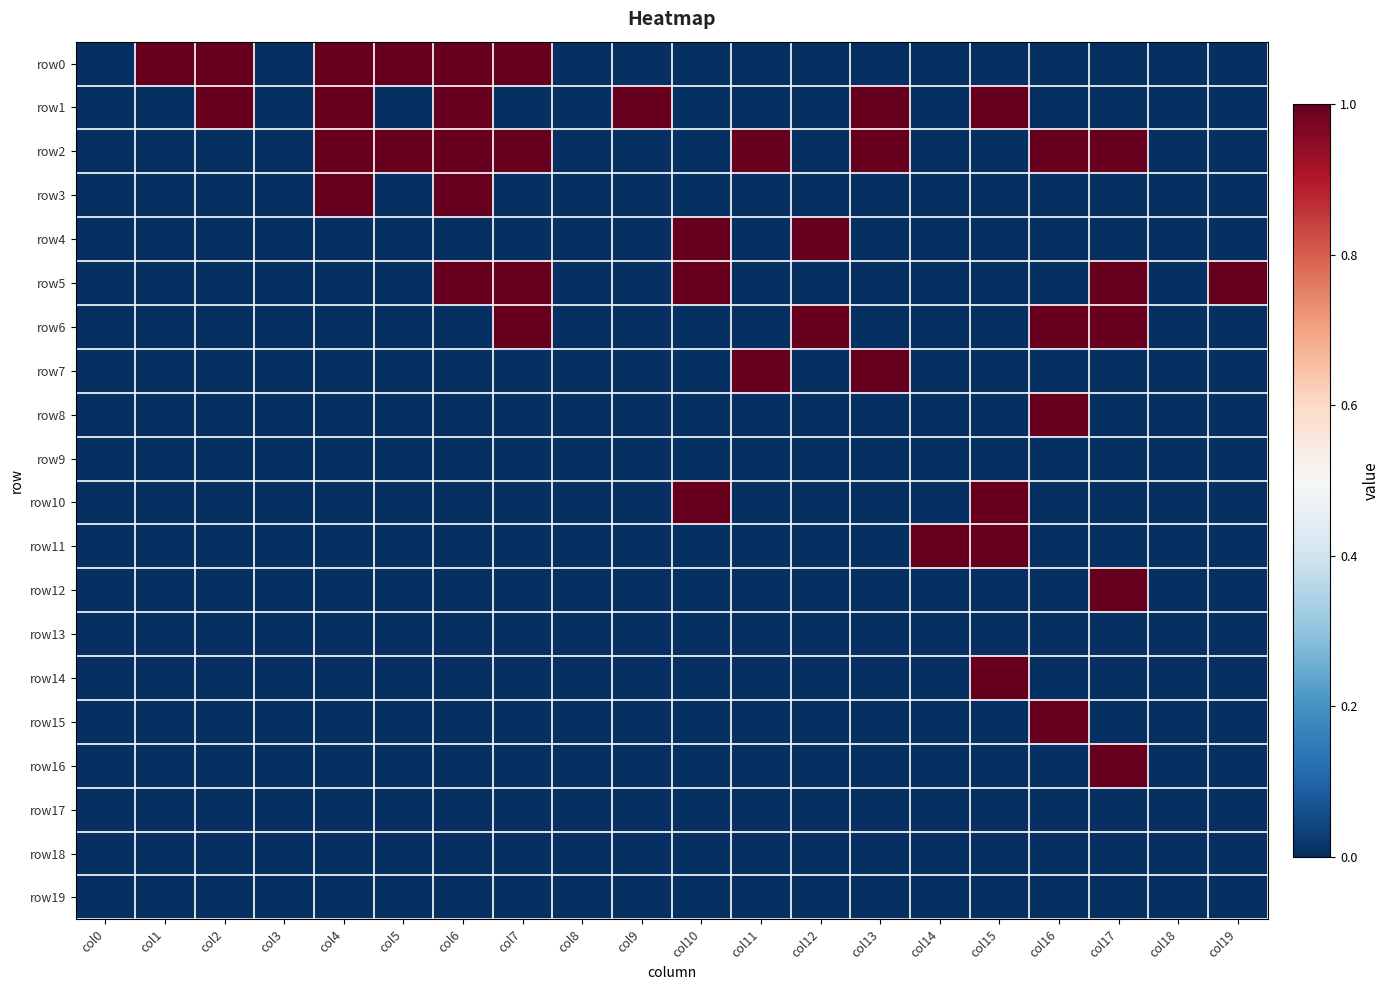

Reading right to left, transcribe all the data shown in this chart.

row0: col19=0	col18=0	col17=0	col16=0	col15=0	col14=0	col13=0	col12=0	col11=0	col10=0	col9=0	col8=0	col7=1	col6=1	col5=1	col4=1	col3=0	col2=1	col1=1	col0=0
row1: col19=0	col18=0	col17=0	col16=0	col15=1	col14=0	col13=1	col12=0	col11=0	col10=0	col9=1	col8=0	col7=0	col6=1	col5=0	col4=1	col3=0	col2=1	col1=0	col0=0
row2: col19=0	col18=0	col17=1	col16=1	col15=0	col14=0	col13=1	col12=0	col11=1	col10=0	col9=0	col8=0	col7=1	col6=1	col5=1	col4=1	col3=0	col2=0	col1=0	col0=0
row3: col19=0	col18=0	col17=0	col16=0	col15=0	col14=0	col13=0	col12=0	col11=0	col10=0	col9=0	col8=0	col7=0	col6=1	col5=0	col4=1	col3=0	col2=0	col1=0	col0=0
row4: col19=0	col18=0	col17=0	col16=0	col15=0	col14=0	col13=0	col12=1	col11=0	col10=1	col9=0	col8=0	col7=0	col6=0	col5=0	col4=0	col3=0	col2=0	col1=0	col0=0
row5: col19=1	col18=0	col17=1	col16=0	col15=0	col14=0	col13=0	col12=0	col11=0	col10=1	col9=0	col8=0	col7=1	col6=1	col5=0	col4=0	col3=0	col2=0	col1=0	col0=0
row6: col19=0	col18=0	col17=1	col16=1	col15=0	col14=0	col13=0	col12=1	col11=0	col10=0	col9=0	col8=0	col7=1	col6=0	col5=0	col4=0	col3=0	col2=0	col1=0	col0=0
row7: col19=0	col18=0	col17=0	col16=0	col15=0	col14=0	col13=1	col12=0	col11=1	col10=0	col9=0	col8=0	col7=0	col6=0	col5=0	col4=0	col3=0	col2=0	col1=0	col0=0
row8: col19=0	col18=0	col17=0	col16=1	col15=0	col14=0	col13=0	col12=0	col11=0	col10=0	col9=0	col8=0	col7=0	col6=0	col5=0	col4=0	col3=0	col2=0	col1=0	col0=0
row9: col19=0	col18=0	col17=0	col16=0	col15=0	col14=0	col13=0	col12=0	col11=0	col10=0	col9=0	col8=0	col7=0	col6=0	col5=0	col4=0	col3=0	col2=0	col1=0	col0=0
row10: col19=0	col18=0	col17=0	col16=0	col15=1	col14=0	col13=0	col12=0	col11=0	col10=1	col9=0	col8=0	col7=0	col6=0	col5=0	col4=0	col3=0	col2=0	col1=0	col0=0
row11: col19=0	col18=0	col17=0	col16=0	col15=1	col14=1	col13=0	col12=0	col11=0	col10=0	col9=0	col8=0	col7=0	col6=0	col5=0	col4=0	col3=0	col2=0	col1=0	col0=0
row12: col19=0	col18=0	col17=1	col16=0	col15=0	col14=0	col13=0	col12=0	col11=0	col10=0	col9=0	col8=0	col7=0	col6=0	col5=0	col4=0	col3=0	col2=0	col1=0	col0=0
row13: col19=0	col18=0	col17=0	col16=0	col15=0	col14=0	col13=0	col12=0	col11=0	col10=0	col9=0	col8=0	col7=0	col6=0	col5=0	col4=0	col3=0	col2=0	col1=0	col0=0
row14: col19=0	col18=0	col17=0	col16=0	col15=1	col14=0	col13=0	col12=0	col11=0	col10=0	col9=0	col8=0	col7=0	col6=0	col5=0	col4=0	col3=0	col2=0	col1=0	col0=0
row15: col19=0	col18=0	col17=0	col16=1	col15=0	col14=0	col13=0	col12=0	col11=0	col10=0	col9=0	col8=0	col7=0	col6=0	col5=0	col4=0	col3=0	col2=0	col1=0	col0=0
row16: col19=0	col18=0	col17=1	col16=0	col15=0	col14=0	col13=0	col12=0	col11=0	col10=0	col9=0	col8=0	col7=0	col6=0	col5=0	col4=0	col3=0	col2=0	col1=0	col0=0
row17: col19=0	col18=0	col17=0	col16=0	col15=0	col14=0	col13=0	col12=0	col11=0	col10=0	col9=0	col8=0	col7=0	col6=0	col5=0	col4=0	col3=0	col2=0	col1=0	col0=0
row18: col19=0	col18=0	col17=0	col16=0	col15=0	col14=0	col13=0	col12=0	col11=0	col10=0	col9=0	col8=0	col7=0	col6=0	col5=0	col4=0	col3=0	col2=0	col1=0	col0=0
row19: col19=0	col18=0	col17=0	col16=0	col15=0	col14=0	col13=0	col12=0	col11=0	col10=0	col9=0	col8=0	col7=0	col6=0	col5=0	col4=0	col3=0	col2=0	col1=0	col0=0